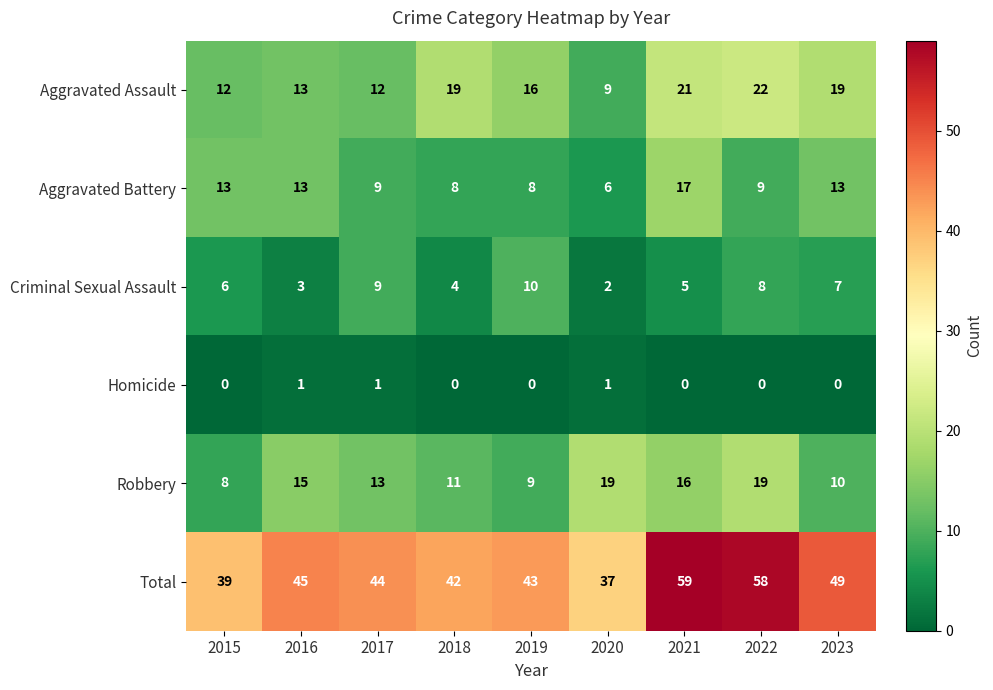

What value does the Aggravated Assault series have at 2018, to the nearest 10?

20